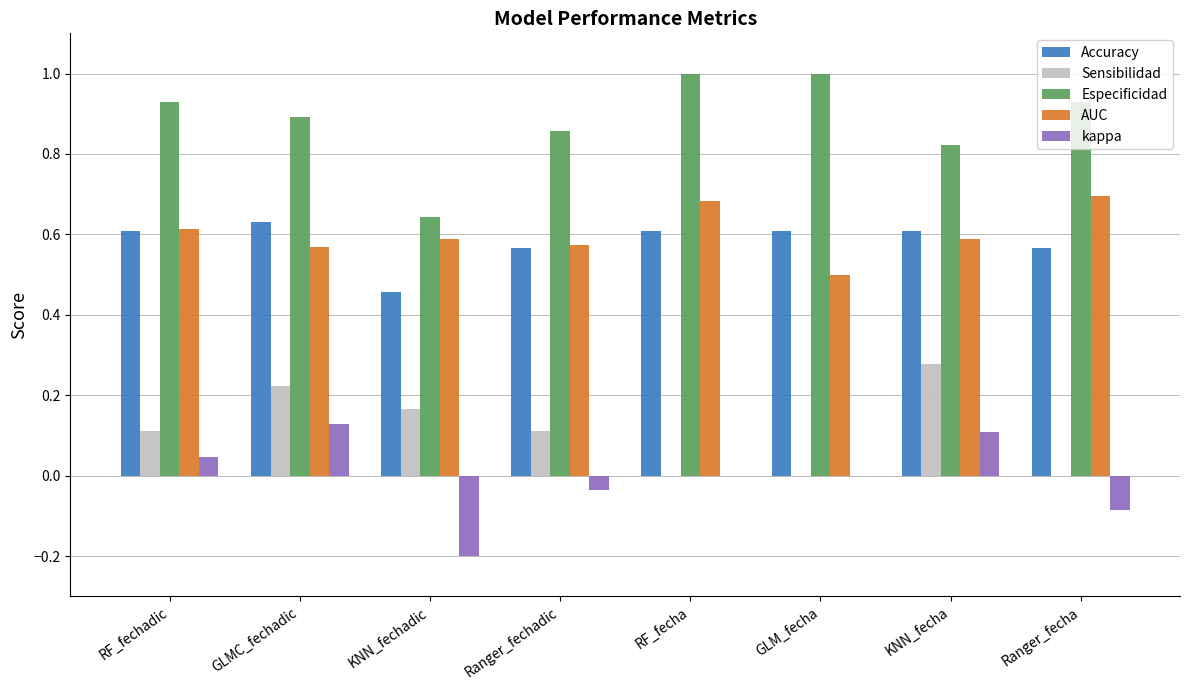

Which series has the largest total across all categories?

Especificidad